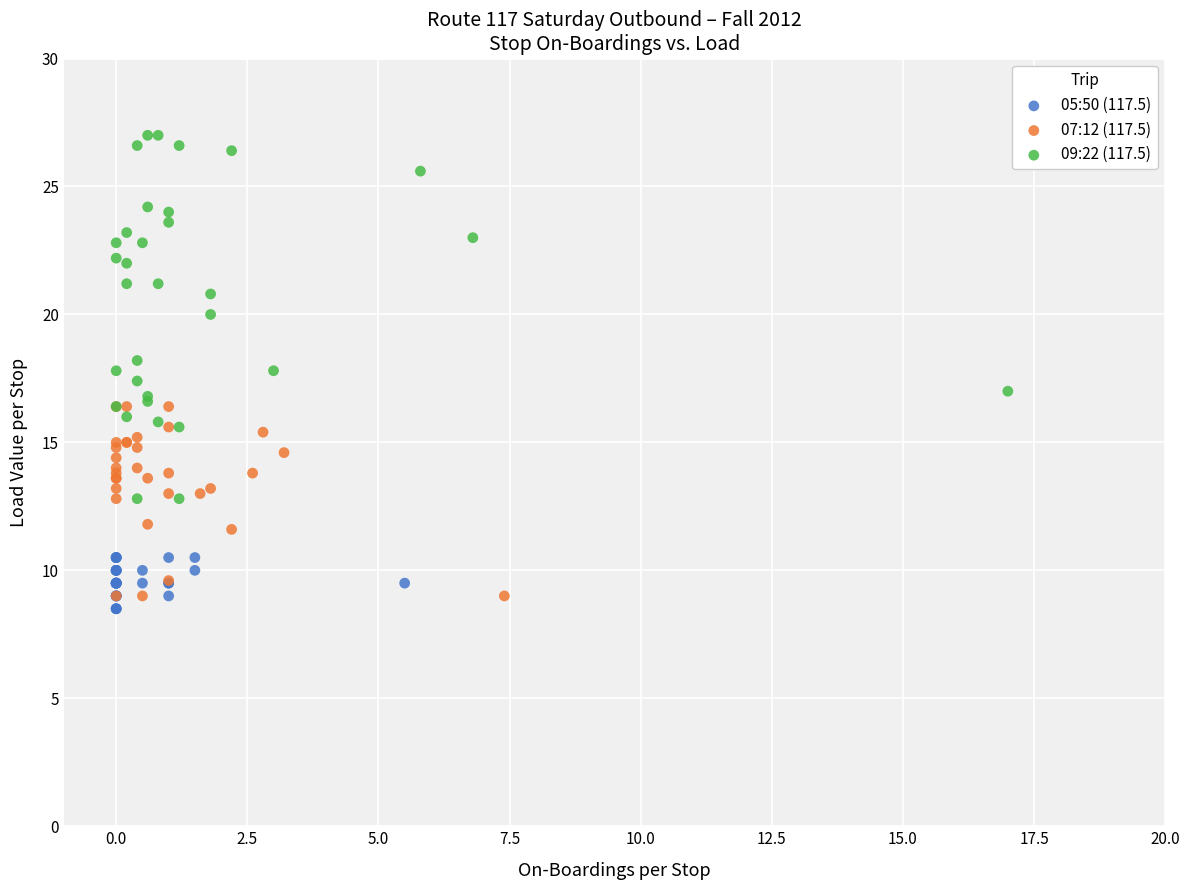

Which series has the largest Y range (max minus min)?

09:22 (117.5)